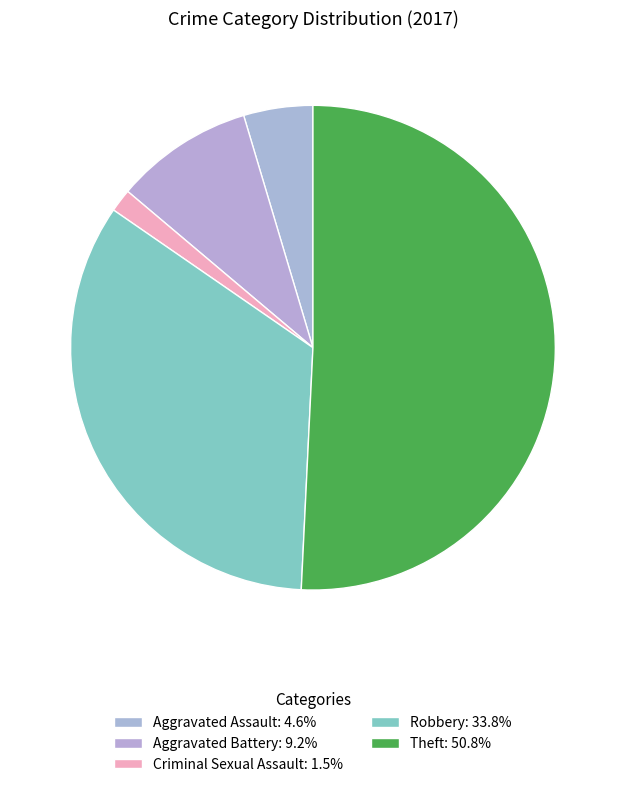

Rank the categories by value from highest to lowest.

Theft, Robbery, Aggravated Battery, Aggravated Assault, Criminal Sexual Assault